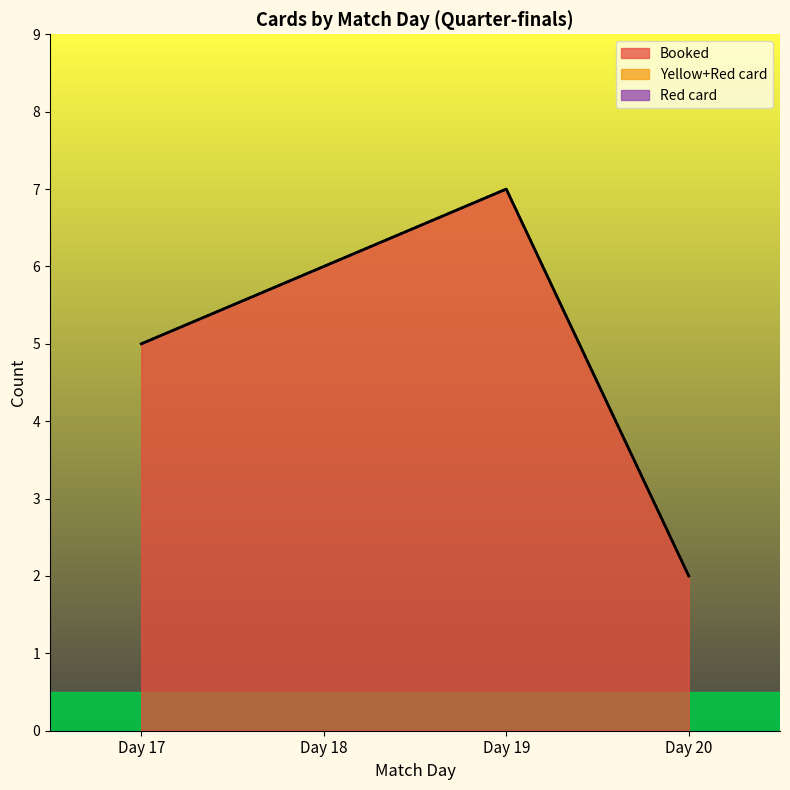

Reading left to right, transcribe all the data shown in this chart.

Booked: 5	6	7	2
Yellow+Red card: 0	0	0	0
Red card: 0	0	0	0